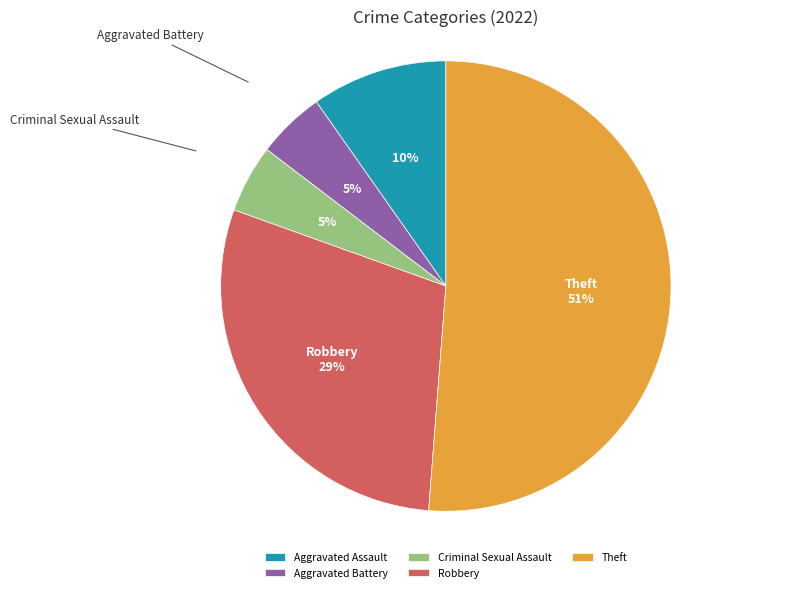

Is there any slice that represents more than half of the pie?

Yes